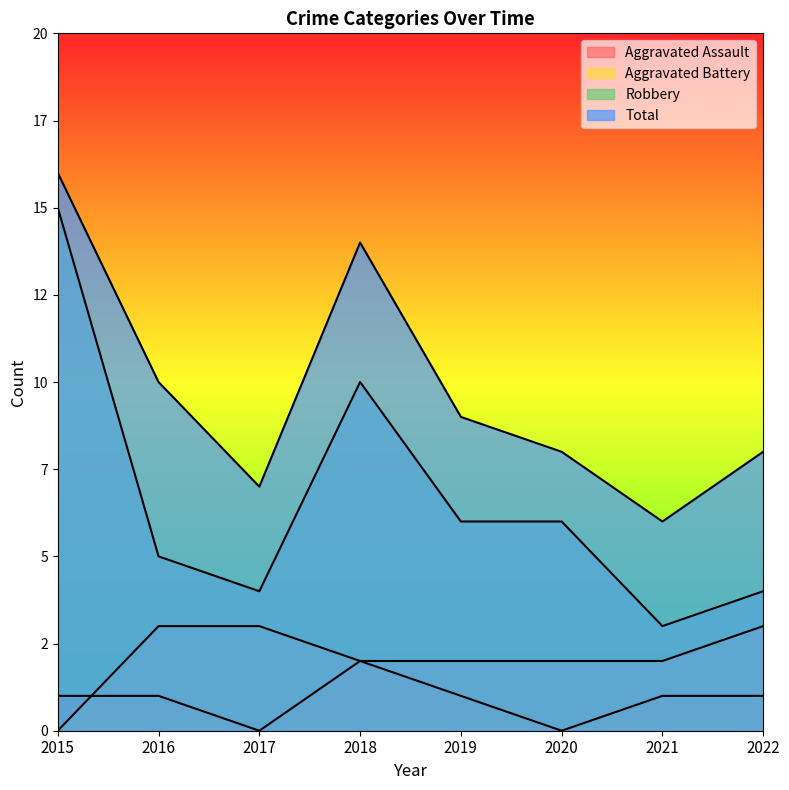

Is it true that Robbery equals 2 at 2021?

False